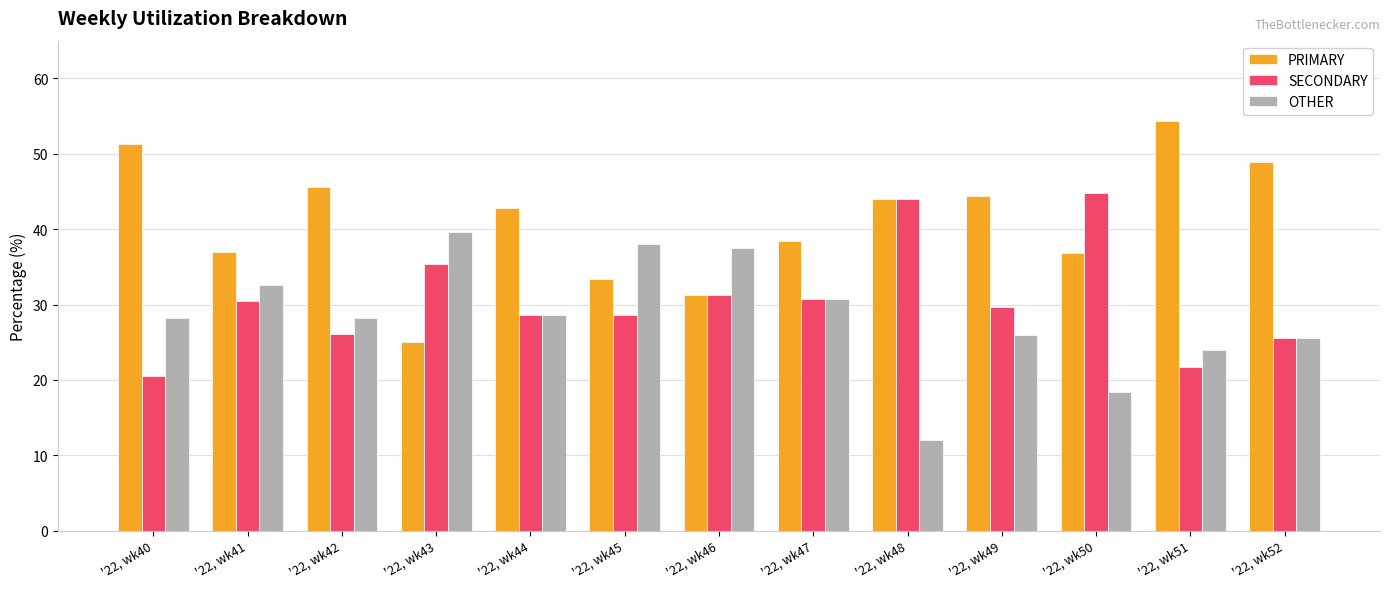

Which category has the lowest value across all series?

'22, wk48